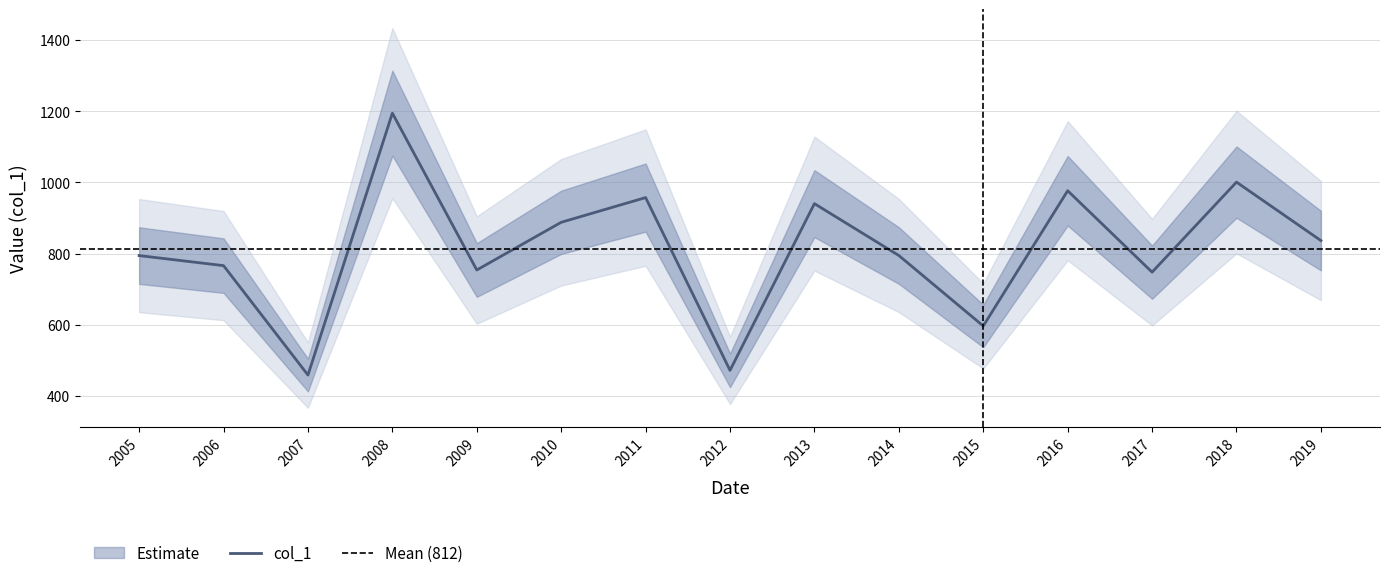

Is this an area chart (filled region under the line)?

No